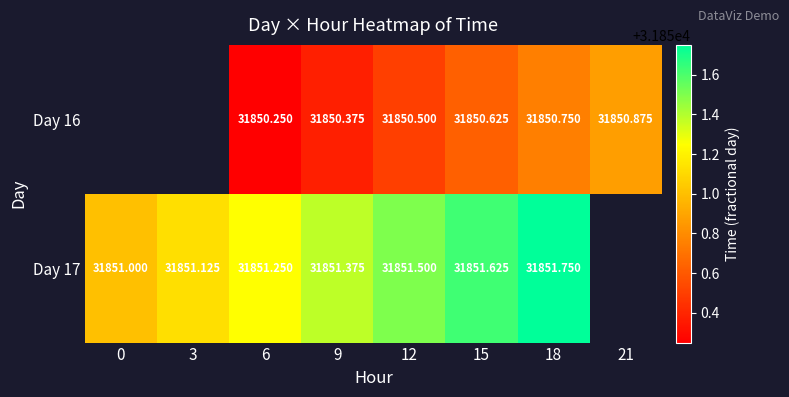

What is the spread (max minus min) of values at 15?

1.0